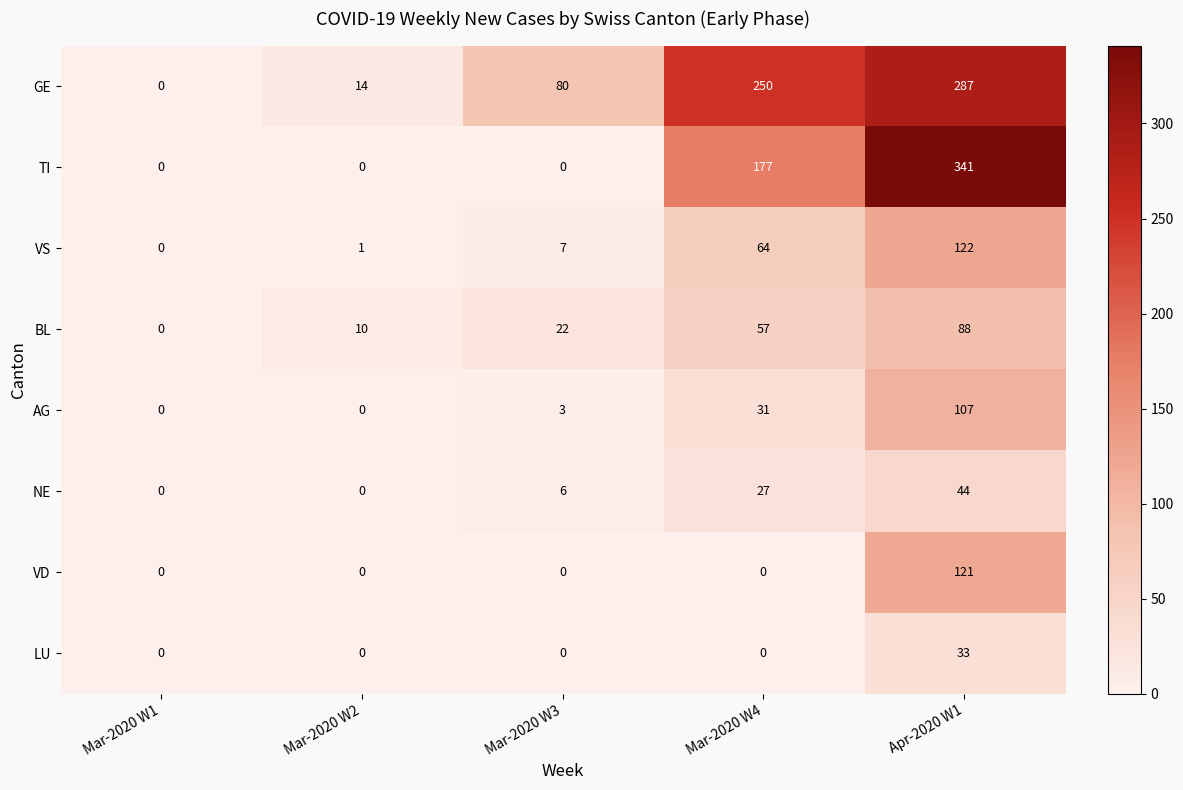

The BL series shows 4 at Mar-2020 W2. True or false?

False